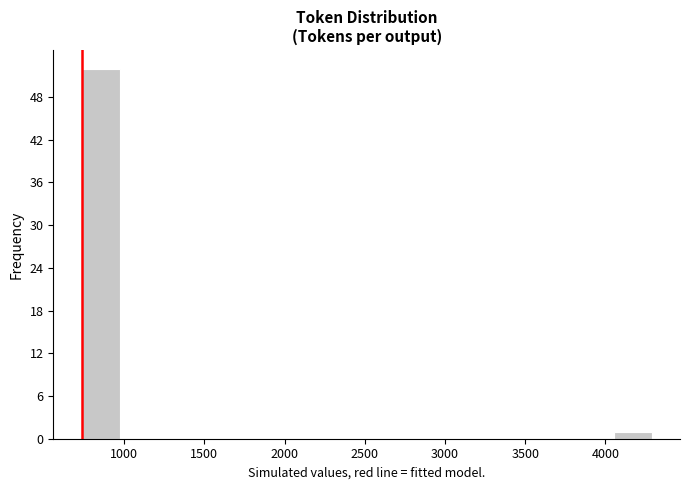

Reading left to right, transcribe this chart: for each bar, give the range it covers on the x-axis and its height. Neither the bar edges nor the heights are printed on the chart, so give them approximately, as read against the axes.

750 to 950: 52
950 to 1200: 0
1200 to 1450: 0
1450 to 1700: 0
1700 to 1900: 0
1900 to 2150: 0
2150 to 2400: 0
2400 to 2650: 0
2650 to 2850: 0
2850 to 3100: 0
3100 to 3350: 0
3350 to 3600: 0
3600 to 3800: 0
3800 to 4050: 0
4050 to 4300: 1